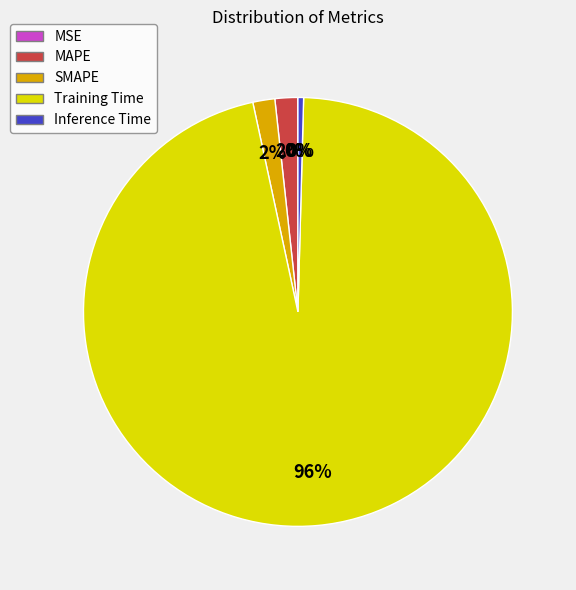

Which category accounts for the majority?

Training Time